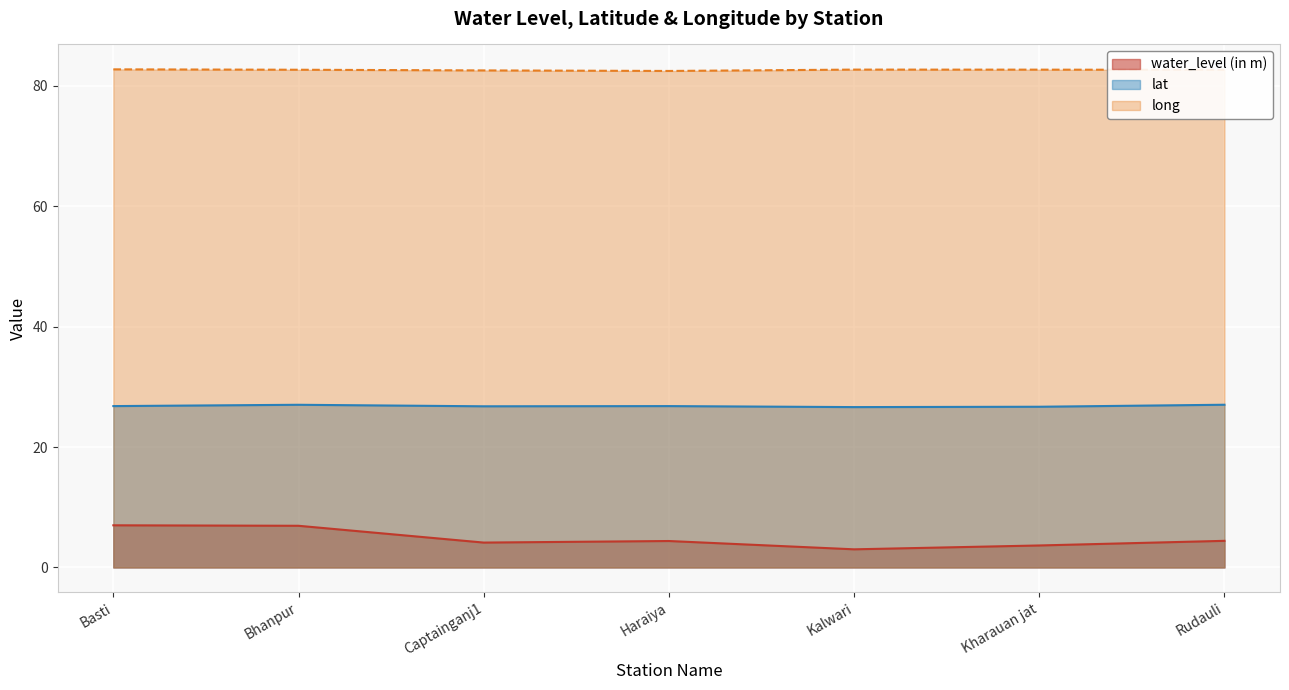

Reading left to right, what are all the values shown in this chart?

water_level (in m): 7.0	6.9	4.1	4.4	3.0	3.6	4.4
lat: 26.8	27.0	26.8	26.8	26.6	26.7	27.0
long: 82.7	82.7	82.6	82.5	82.7	82.7	82.7